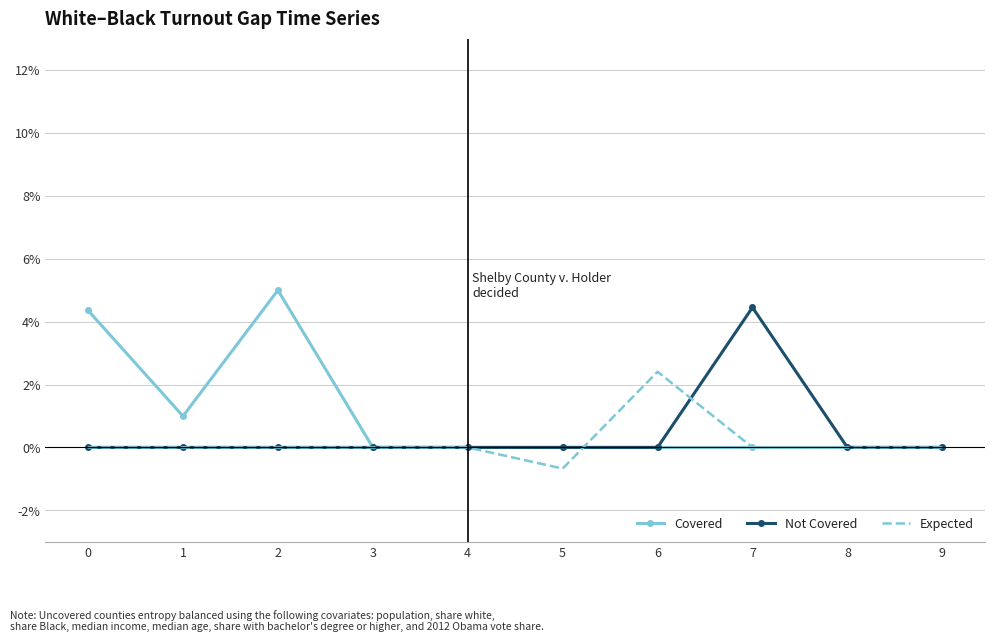

Which series has the widest spread of values?

Covered